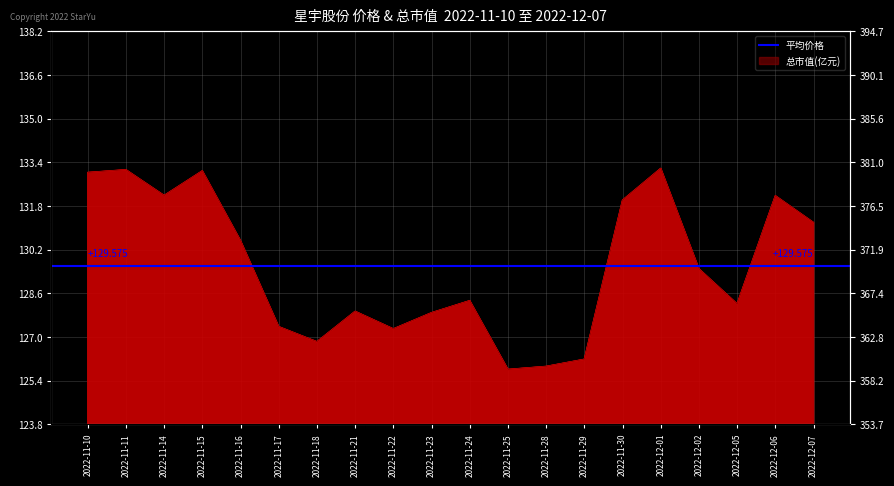

How many values in the 价格(元) series are below 129?

10